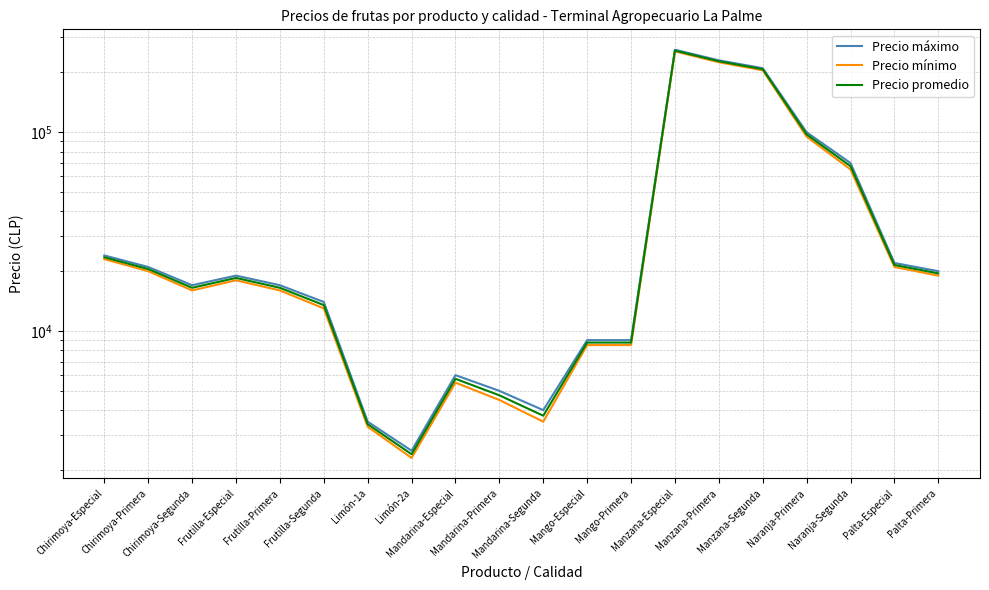

True or false: Precio promedio has more than 2 points higher than both neighbors.

True